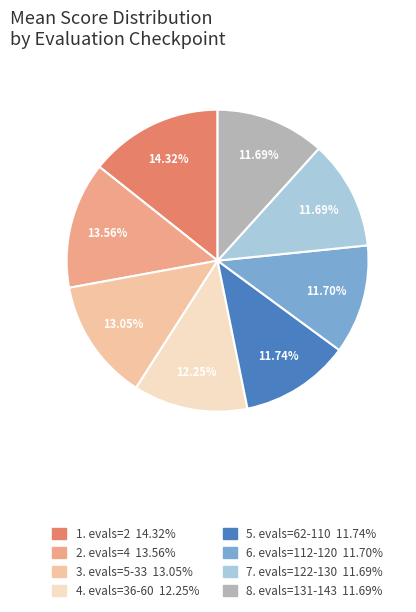

Is there a majority slice in this chart?

No